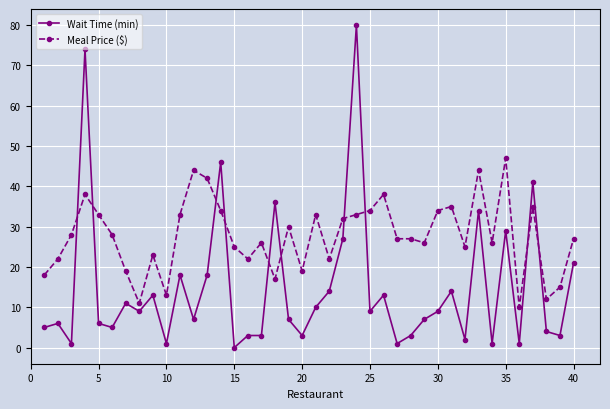

True or false: Meal Price ($) has more than 2 points higher than both neighbors.

True